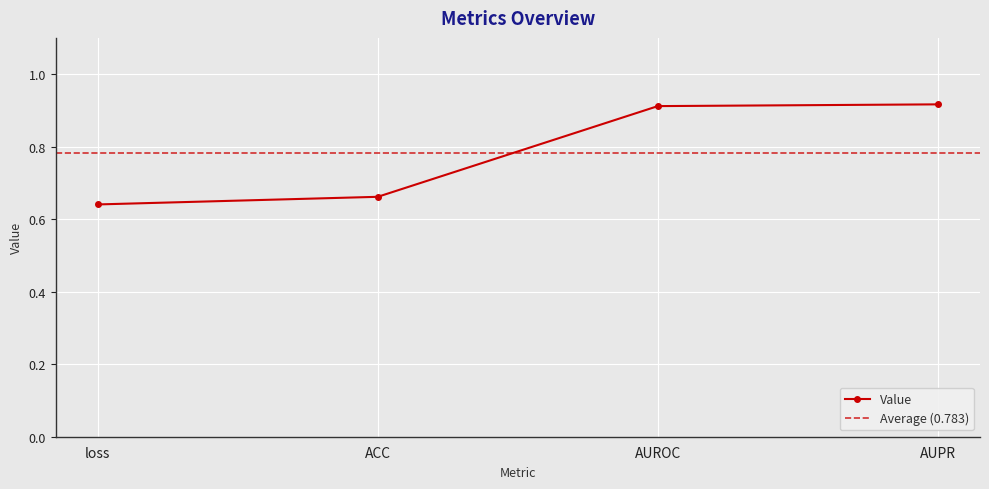

The value at loss is 0.6. True or false?

True